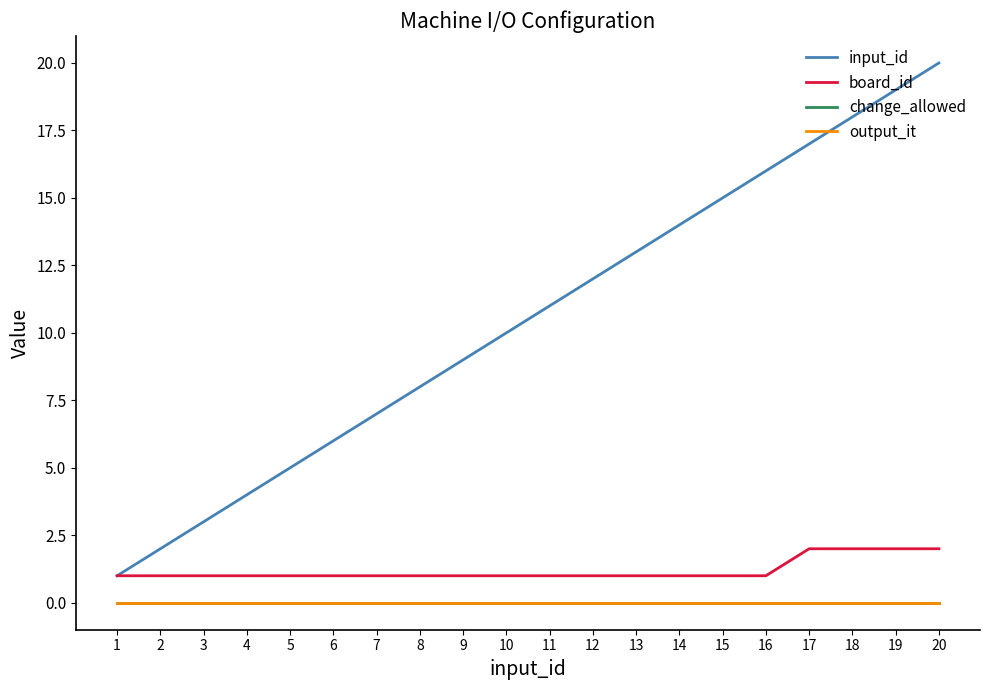

What is the maximum value shown in the chart?

20